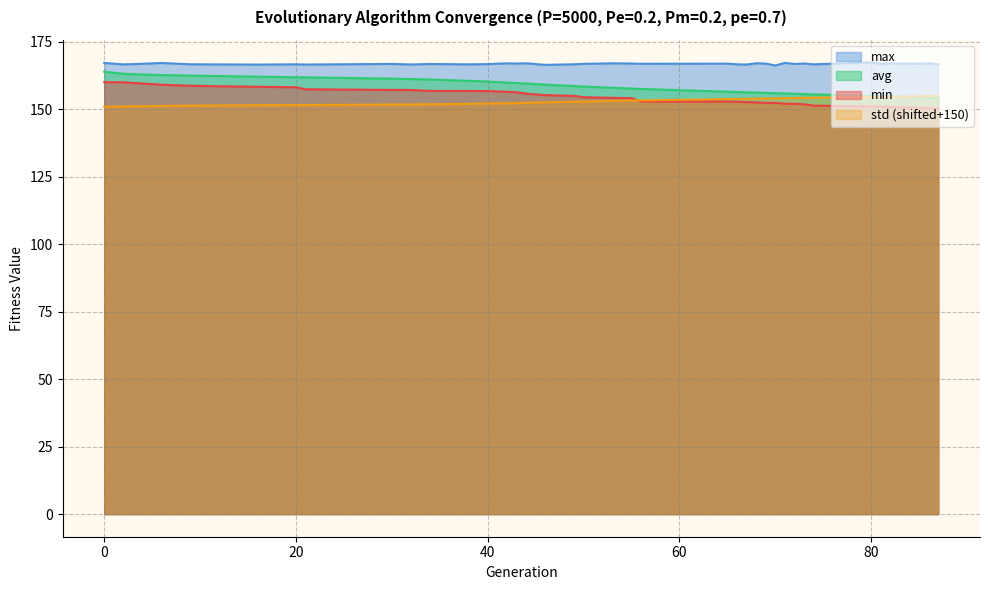

At which label is avg closest to 159?

47